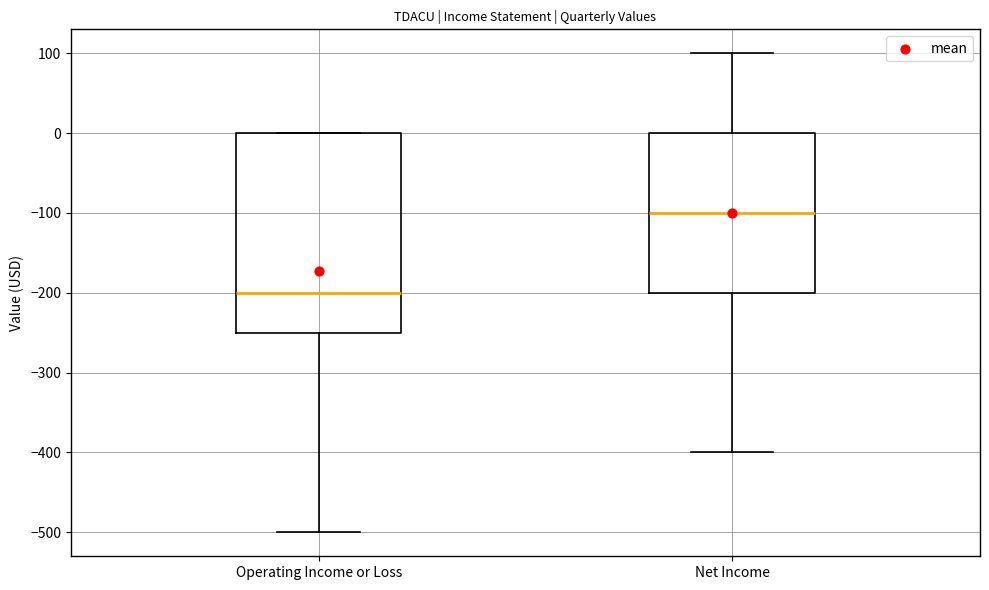

Reading left to right, read every box against the y-axis: the position of its median line, the range the box covers, and the ends of its whiskers. The values are not printed on the chart, so give them approximately, as read against the axis.

Operating Income or Loss: median -200, box -250 to 0, whiskers -500 to 0
Net Income: median -100, box -200 to 0, whiskers -400 to 100